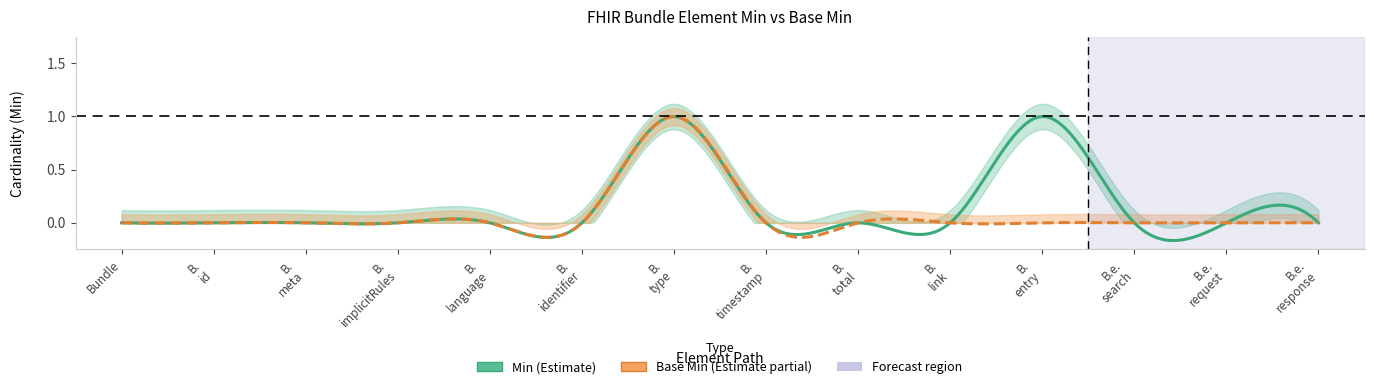

What is the label of the 2nd point from the left?

Bundle.id